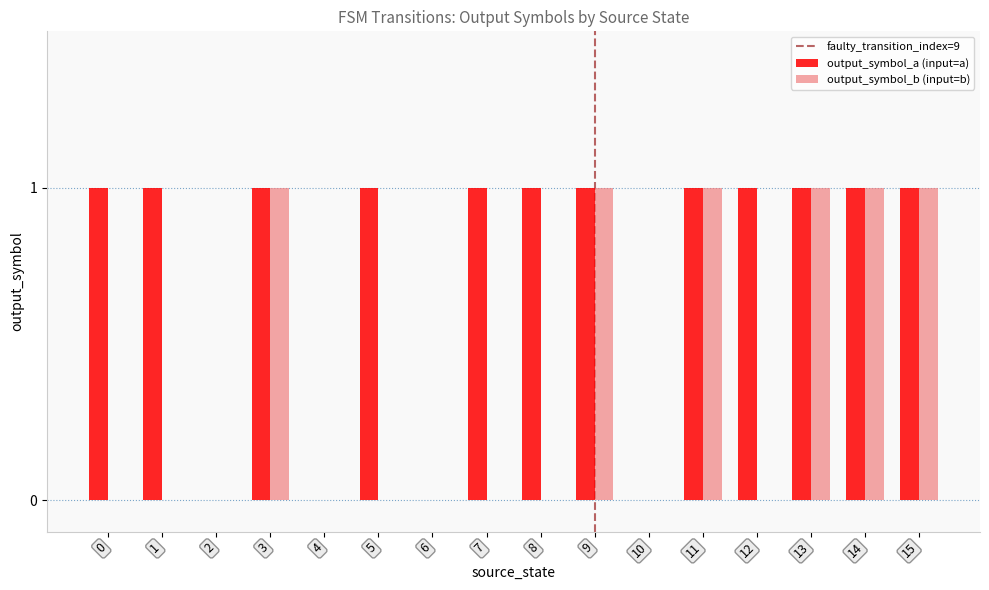

The output_symbol_b (input=b) series shows 0 at 14. True or false?

False